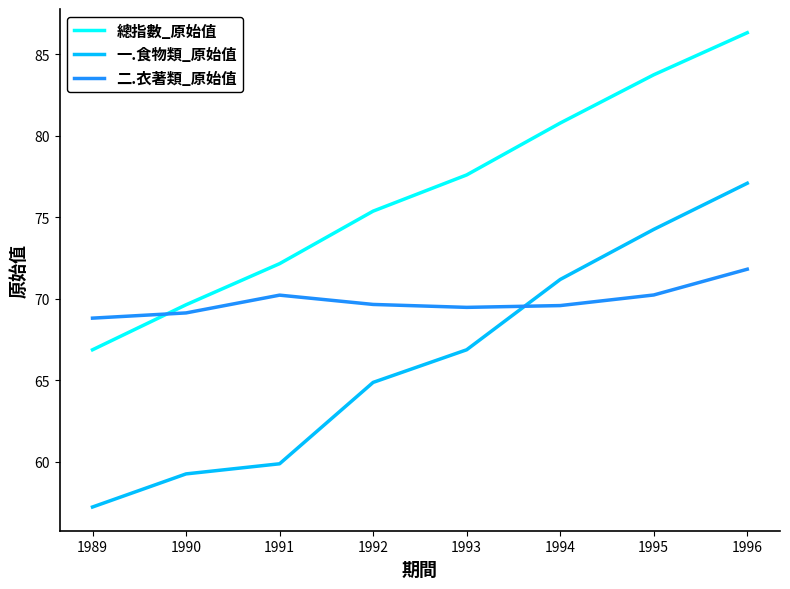

How many categories are shown in the chart?

8